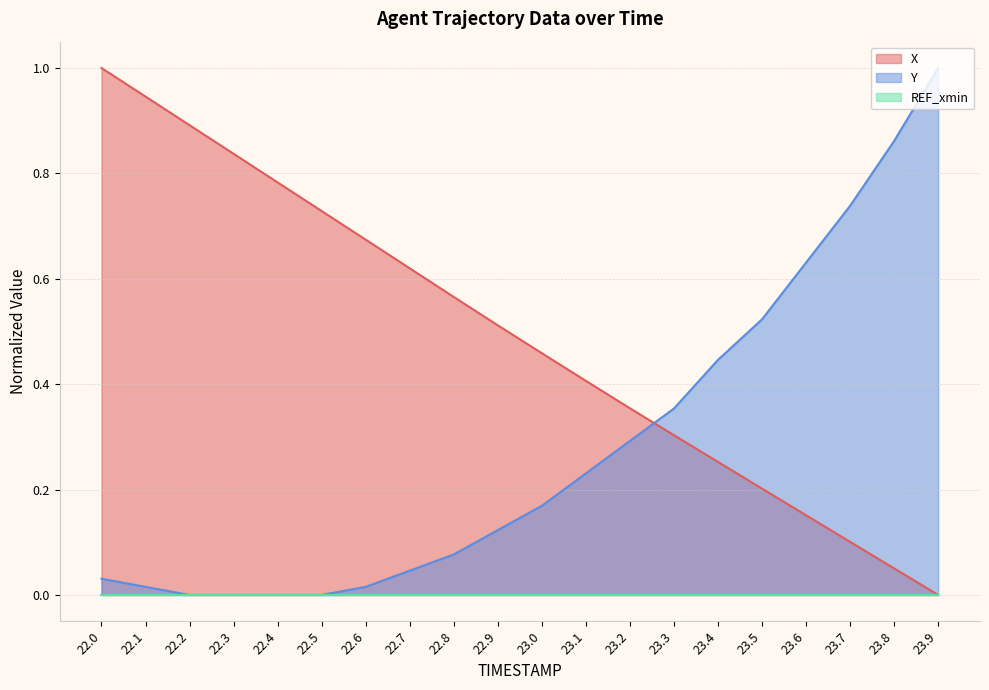

Is the value of Y at 23.6 greater than the value of X at 23.6?

Yes